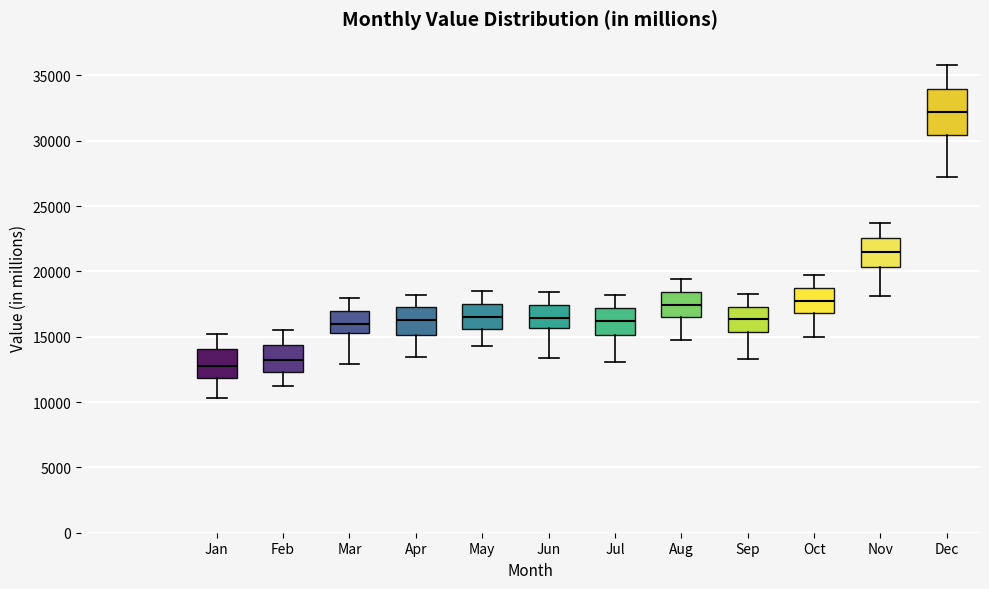

Where is the upper edge of the box for Oct on the y-axis? The values are not printed on the chart, so give them approximately, as read against the axis.

18500